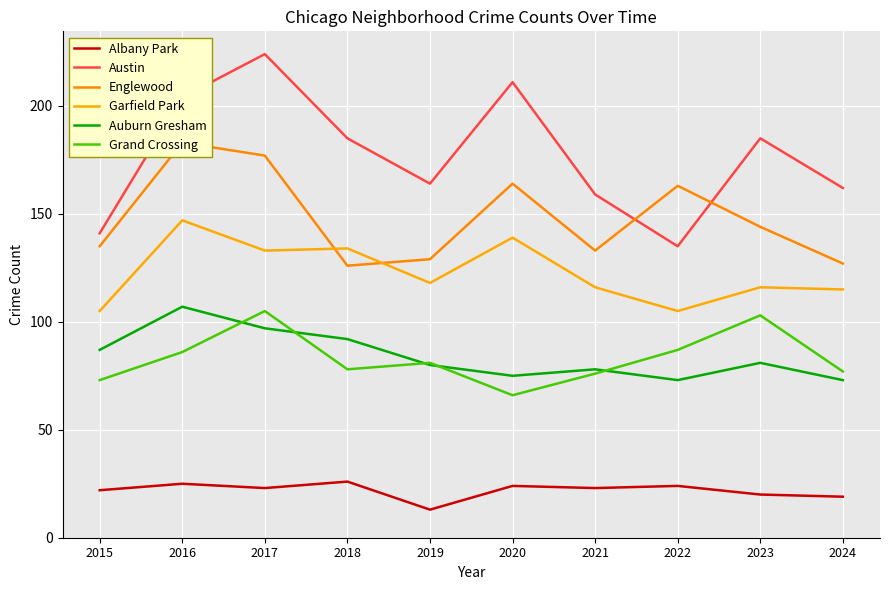

Reading right to left, transcribe all the data shown in this chart.

Albany Park: 2024=19	2023=20	2022=24	2021=23	2020=24	2019=13	2018=26	2017=23	2016=25	2015=22
Austin: 2024=162	2023=185	2022=135	2021=159	2020=211	2019=164	2018=185	2017=224	2016=204	2015=141
Englewood: 2024=127	2023=144	2022=163	2021=133	2020=164	2019=129	2018=126	2017=177	2016=183	2015=135
Garfield Park: 2024=115	2023=116	2022=105	2021=116	2020=139	2019=118	2018=134	2017=133	2016=147	2015=105
Auburn Gresham: 2024=73	2023=81	2022=73	2021=78	2020=75	2019=80	2018=92	2017=97	2016=107	2015=87
Grand Crossing: 2024=77	2023=103	2022=87	2021=76	2020=66	2019=81	2018=78	2017=105	2016=86	2015=73